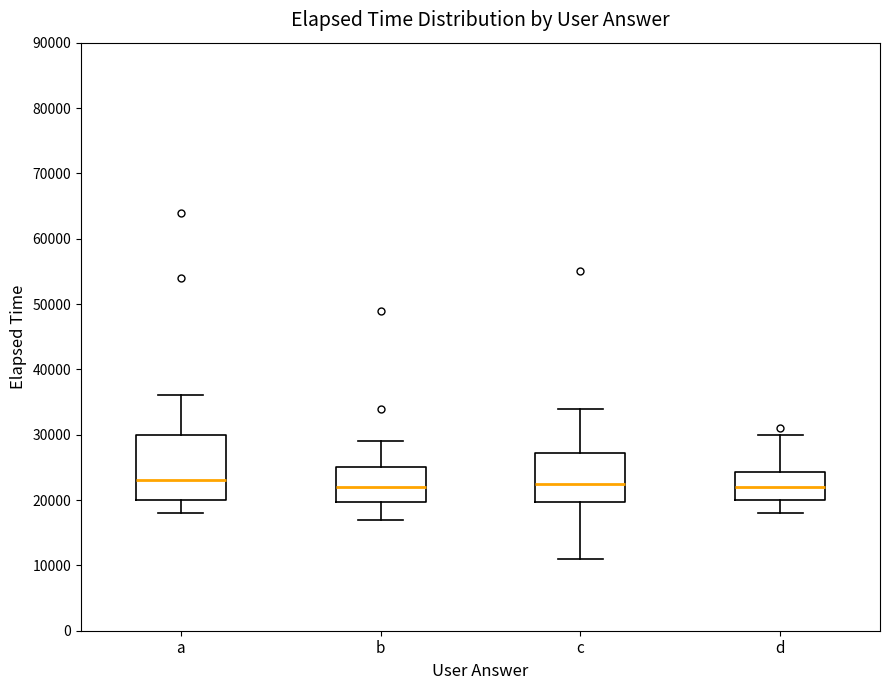

Where is the upper edge of the box for a on the y-axis? The values are not printed on the chart, so give them approximately, as read against the axis.

30000